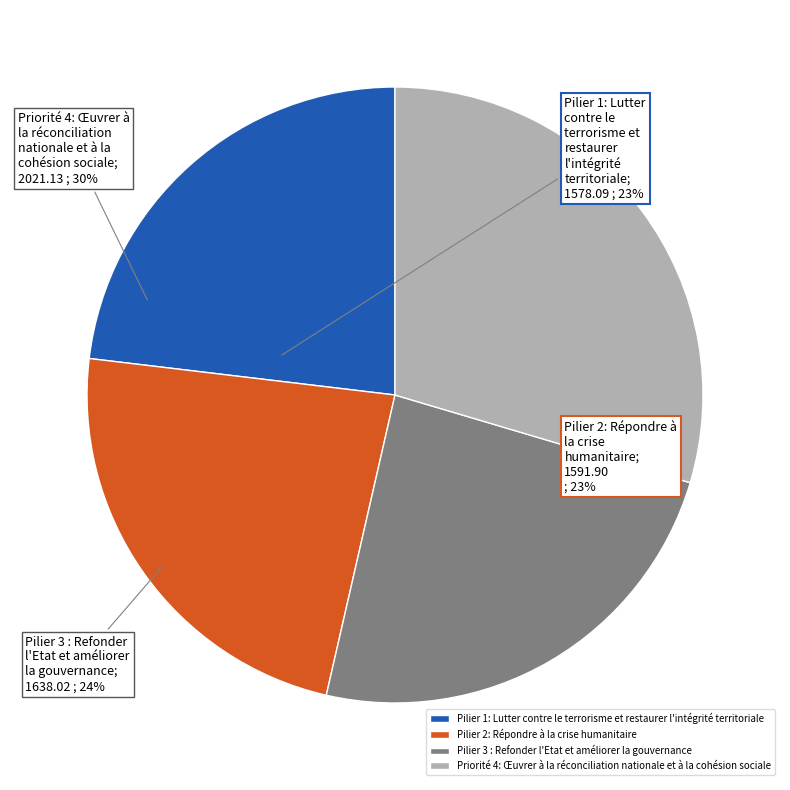

How many segments does this pie chart have?

4